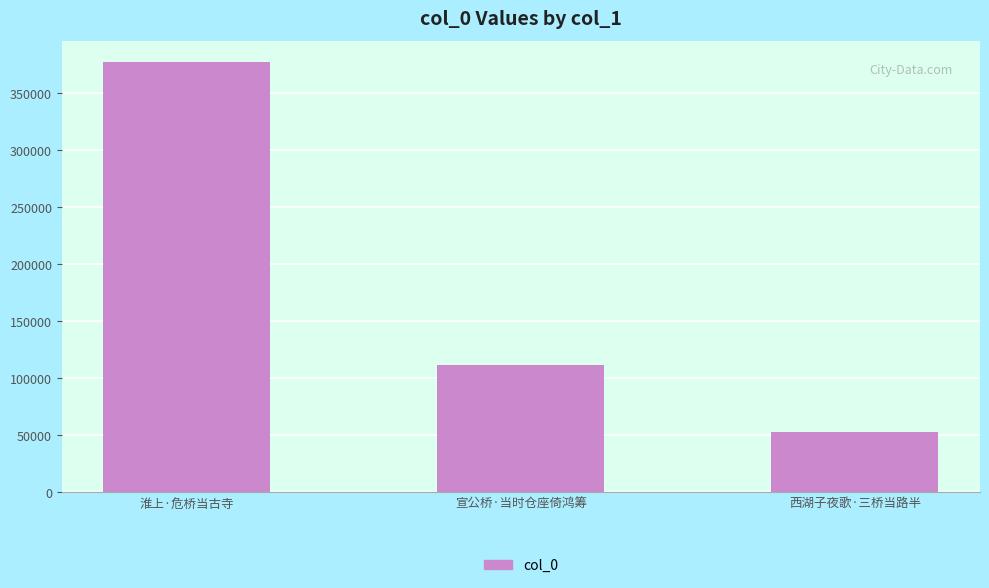

List the labels in order of value, smallest first.

西湖子夜歌·三桥当路半, 宣公桥·当时仓座倚鸿筹, 淮上·危桥当古寺